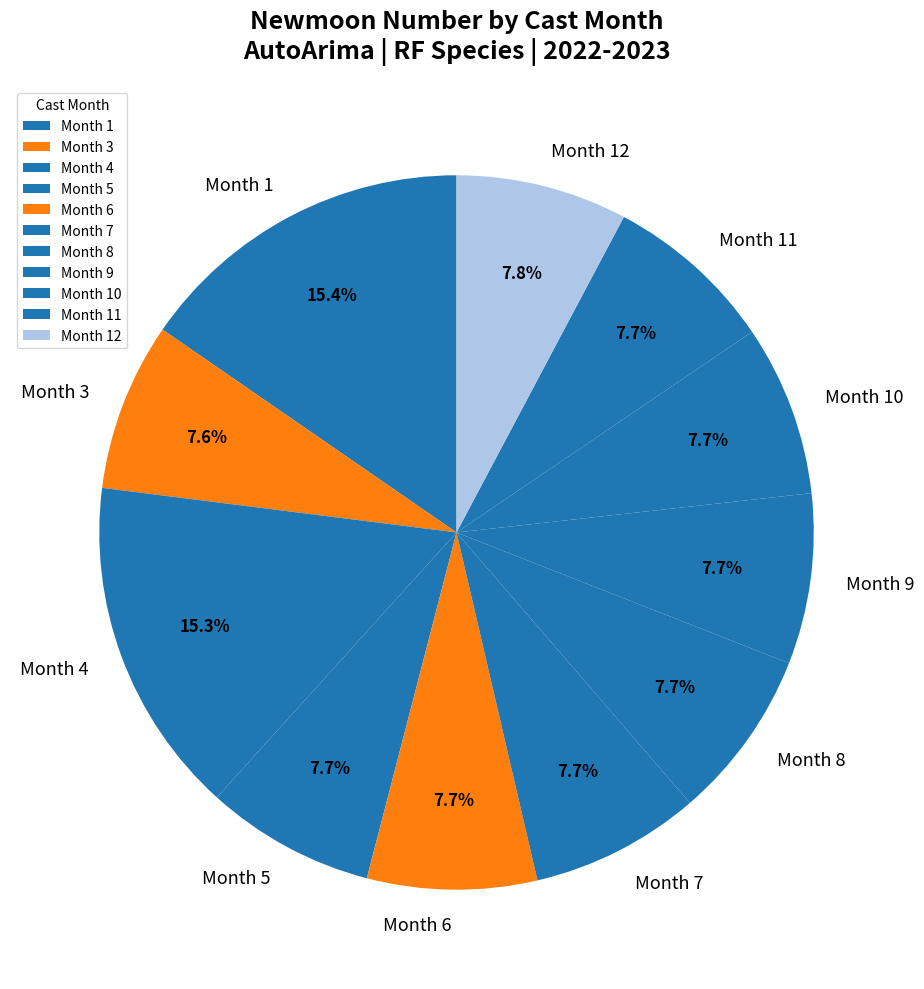

Is there a majority slice in this chart?

No